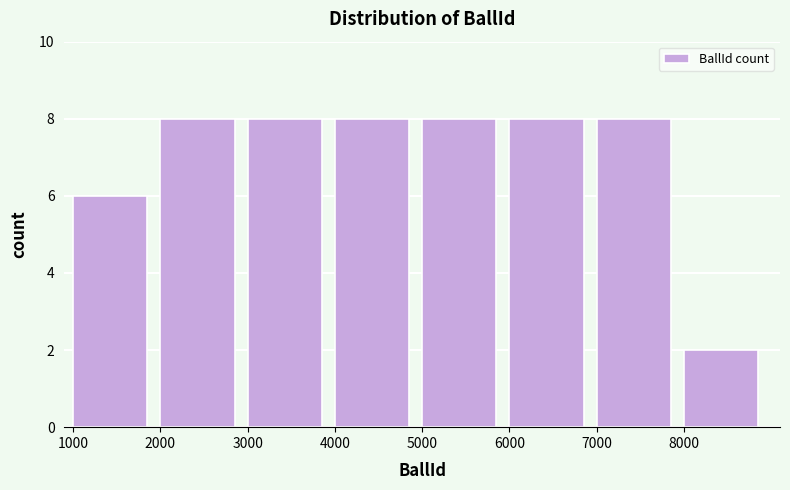

Reading right to left, what are all the values shown in this chart?

8000=2	7000=8	6000=8	5000=8	4000=8	3000=8	2000=8	1000=6